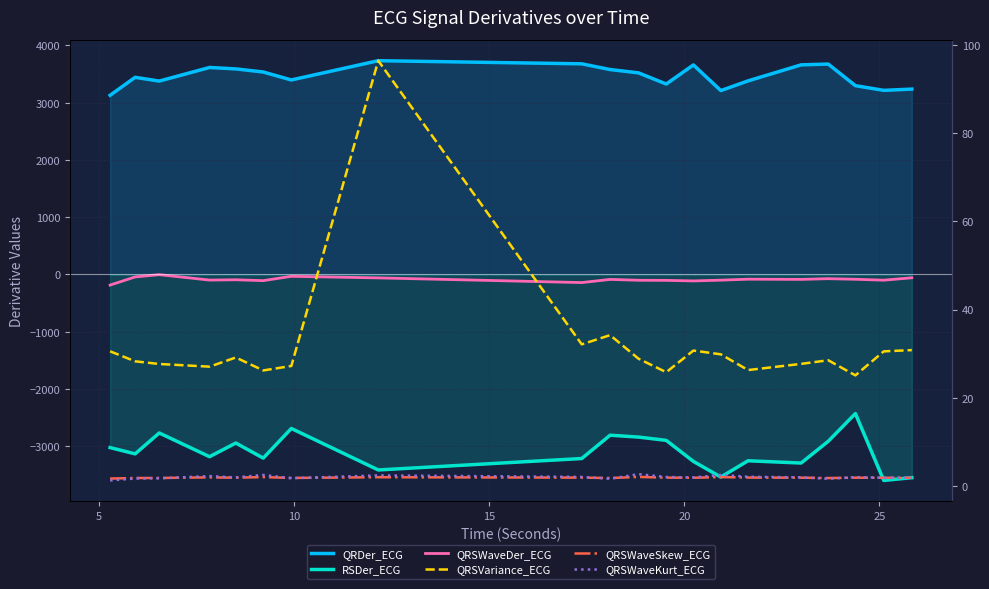

What are all the series names shown in the legend?

QRDer_ECG, RSDer_ECG, QRSWaveDer_ECG, QRSVariance_ECG, QRSWaveSkew_ECG, QRSWaveKurt_ECG